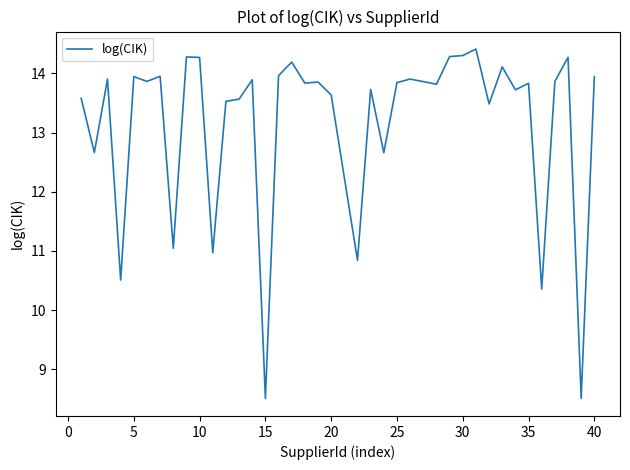

What is the greatest value displayed?

14.4